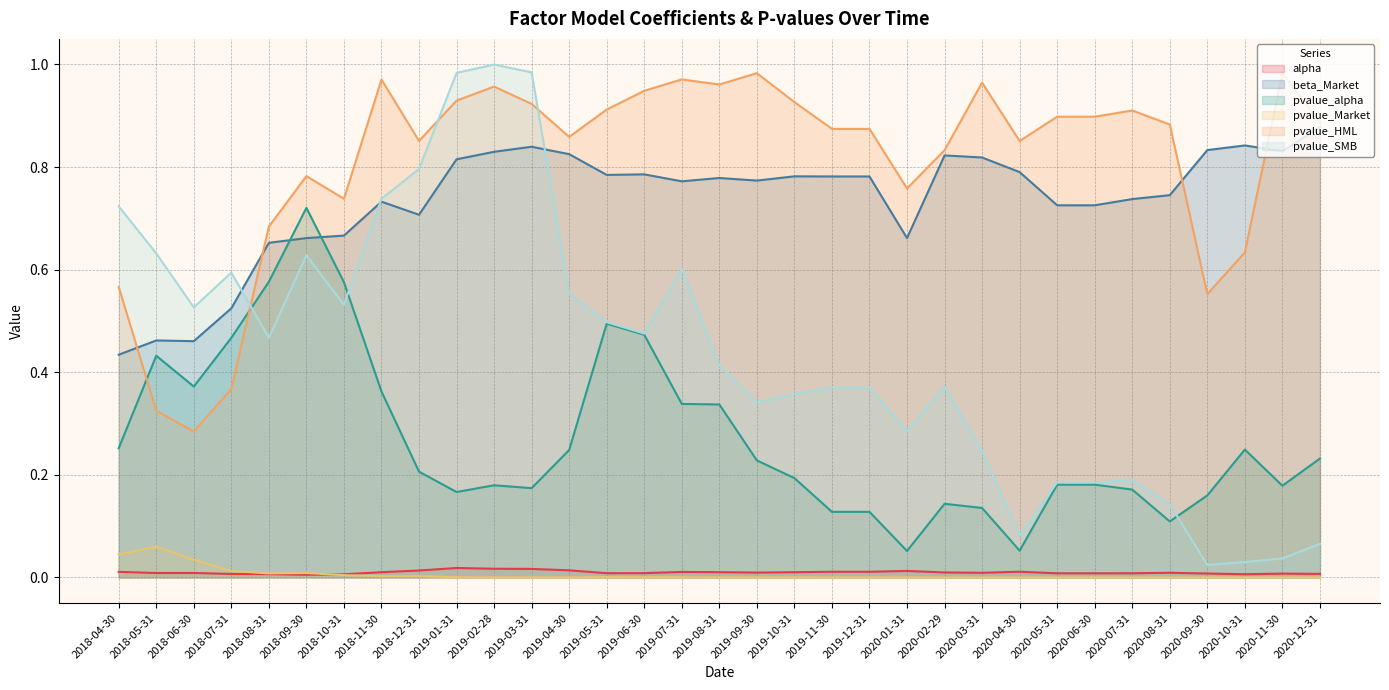

True or false: pvalue_SMB has a value of 0.5 at 2019-06-30.

True